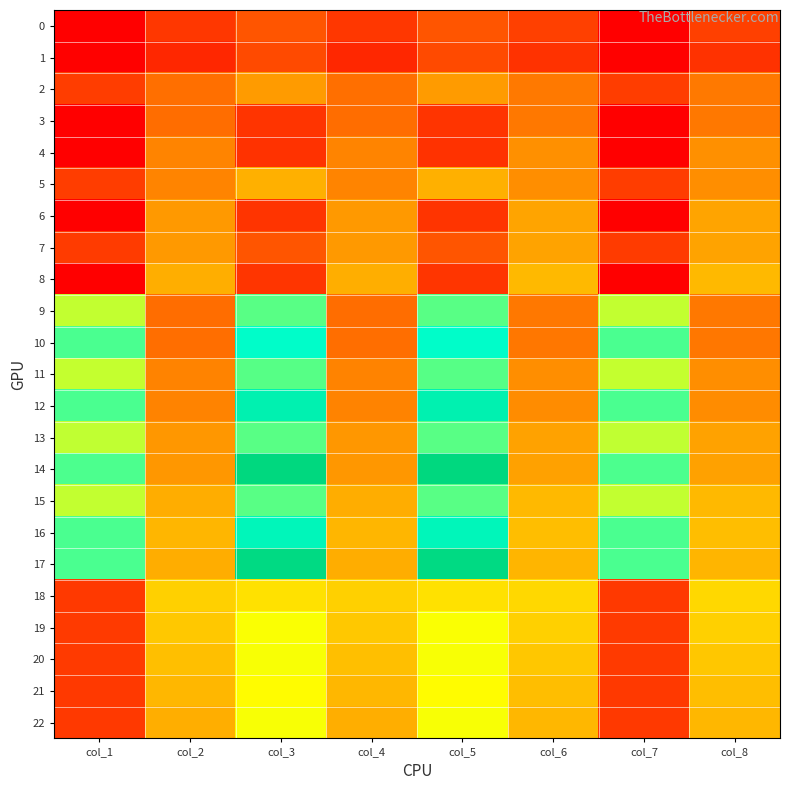

At how many categories does at least one series exceed 274?

8